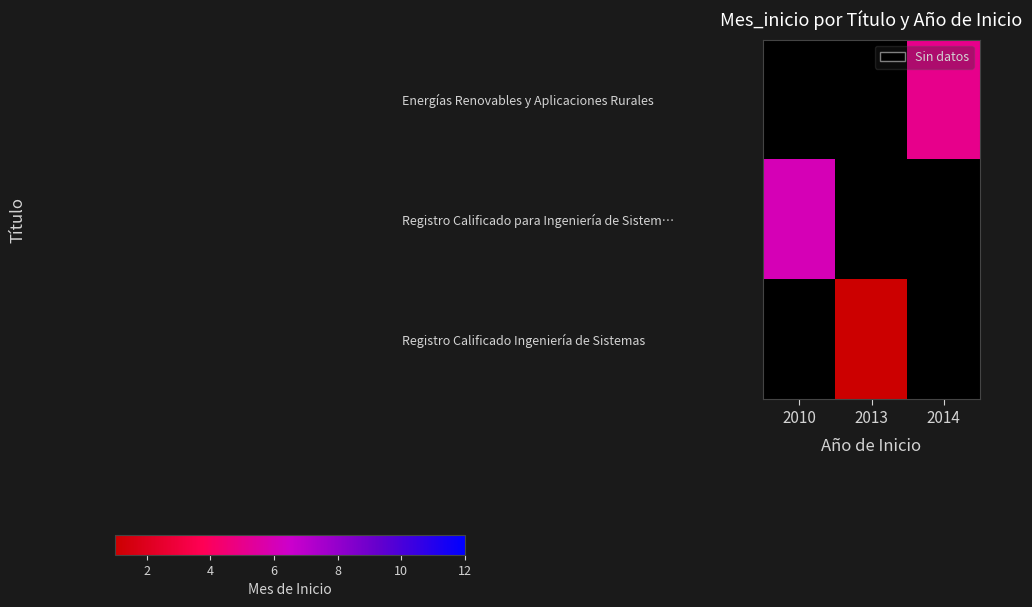

What is the lowest value of the Registro Calificado para Ingeniería de Sistem… series?

6.0